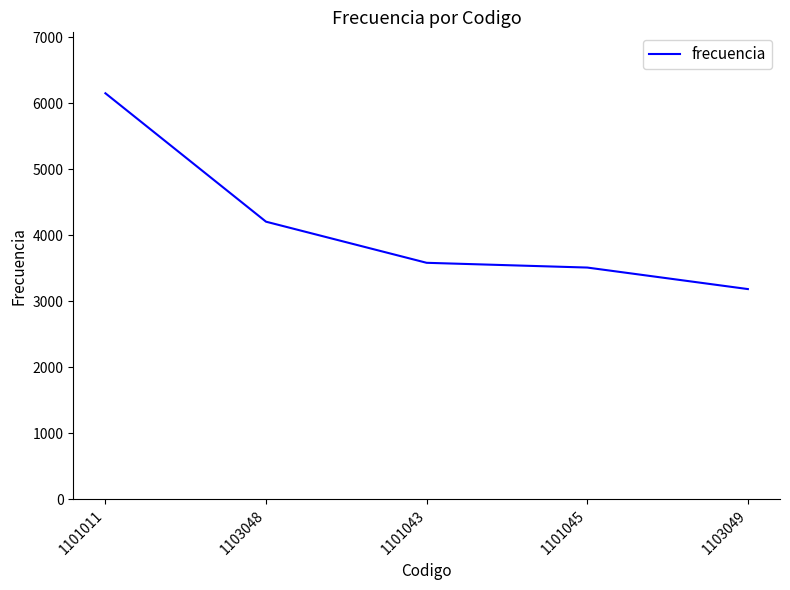

What is the difference between the values at 1103049 and 1101011?

2967